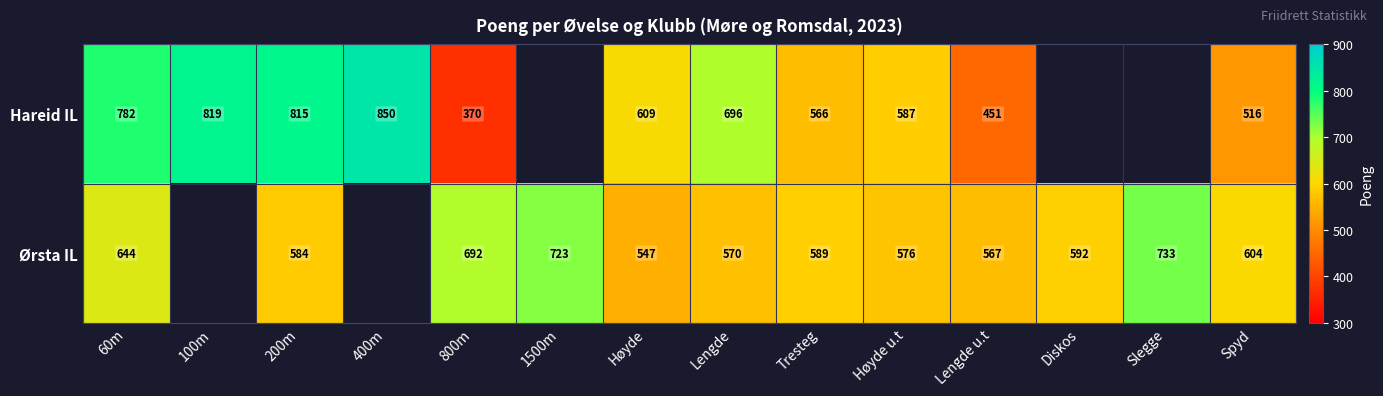

What is the difference between the highest and lowest values at 60m?

138